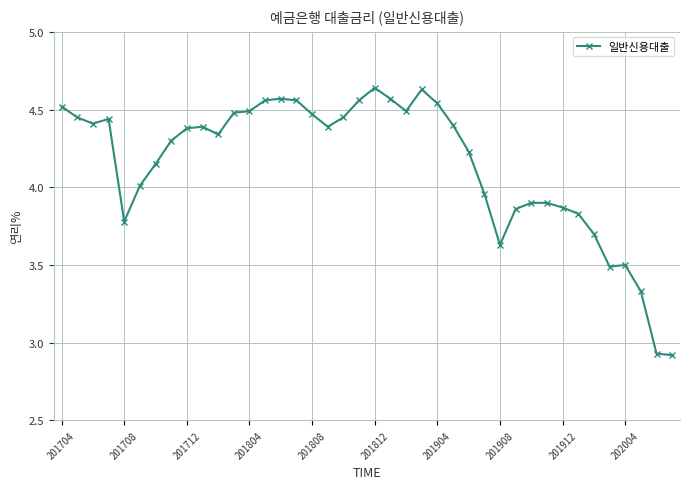

What is the value of the 35th point from the left?

3.7